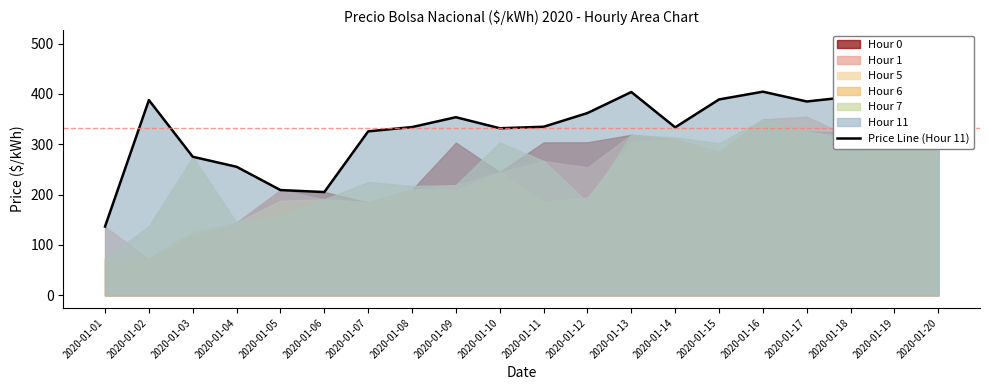

At which category does the chart reach its minimum across all series?

2020-01-01